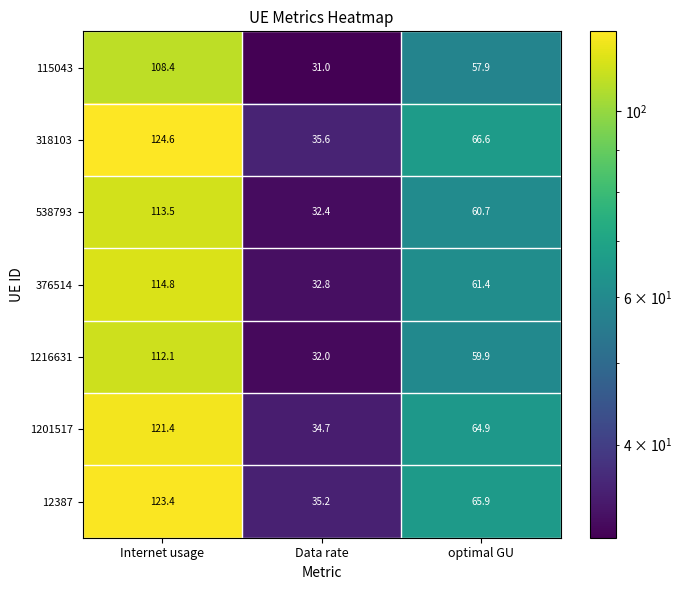

The 538793 series shows 113.5 at Internet usage. True or false?

True